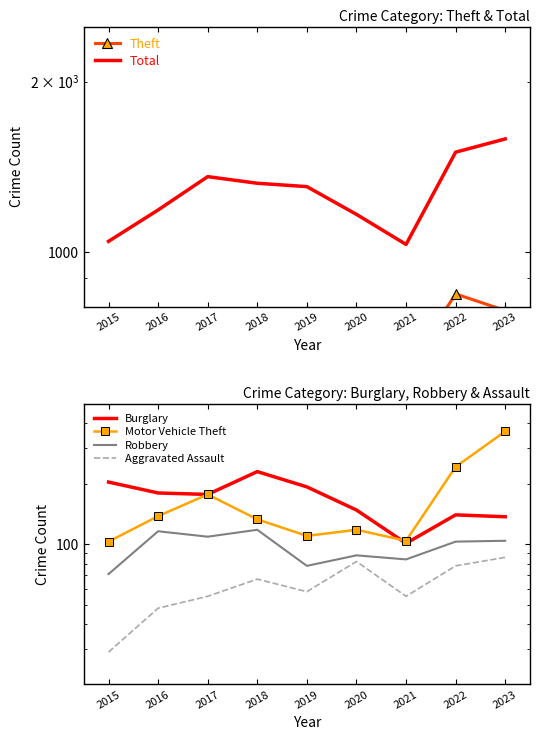

Which category has the lowest value in the Total series?

2021